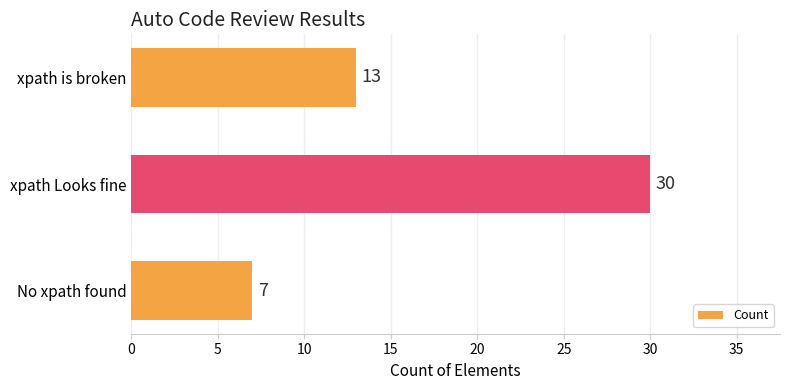

True or false: the data shows 30 at xpath Looks fine.

True